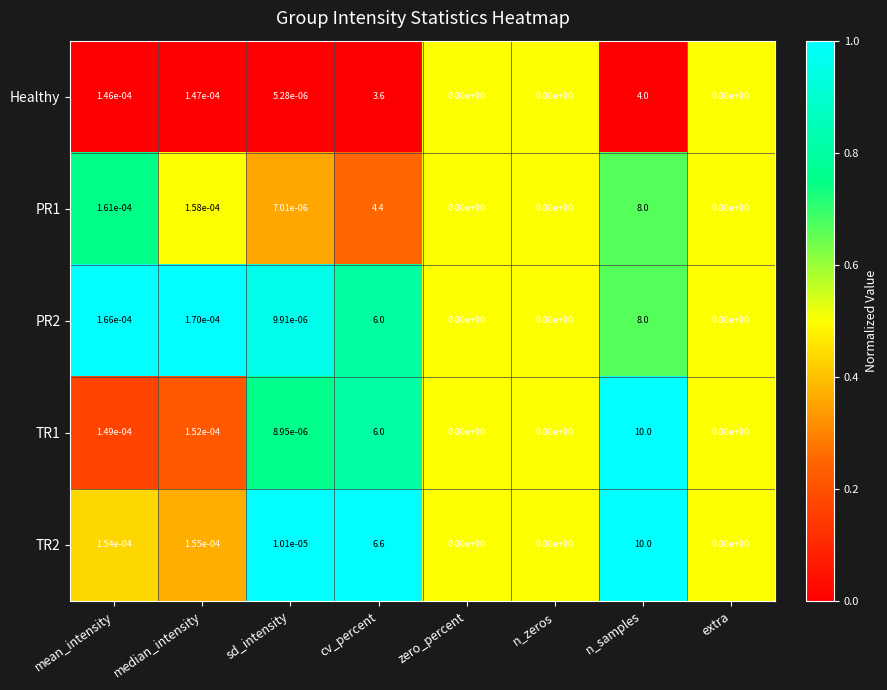

Is it true that TR2 equals 0.0 at n_zeros?

True